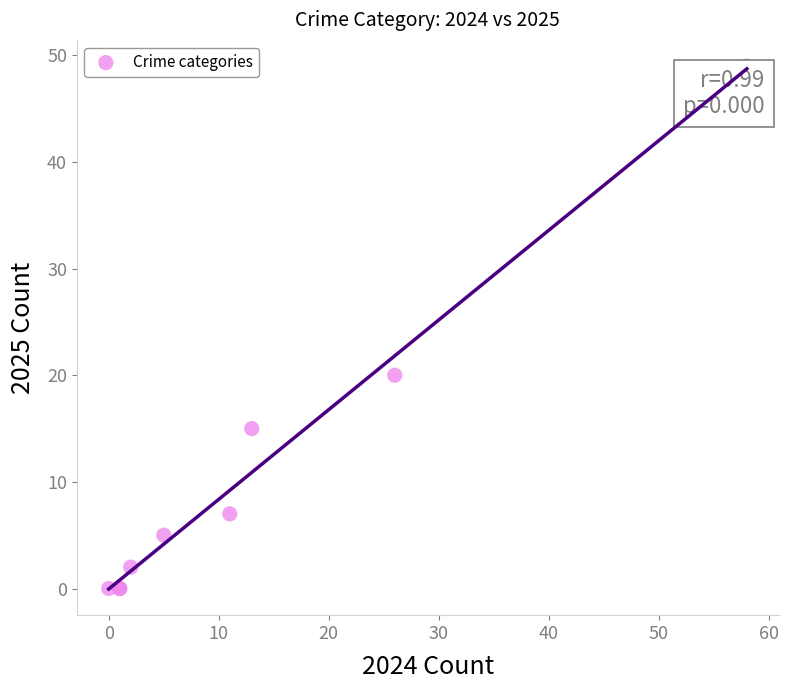

What Y value in the scatter plot is closest to 24?

20